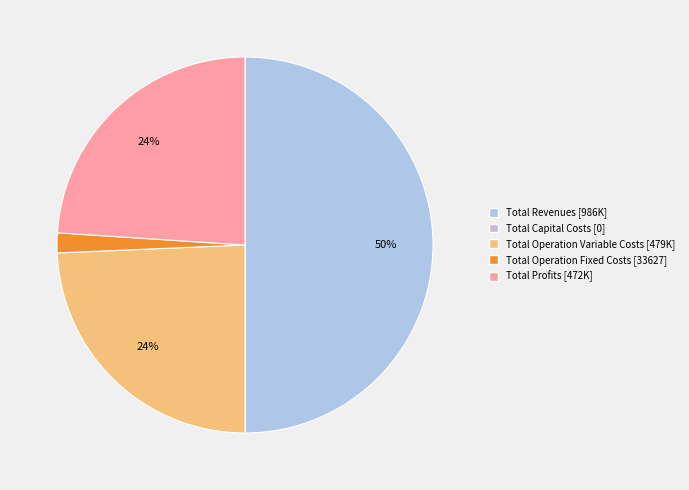

Is it true that Total Operation Fixed Costs is 2% of the pie?

True